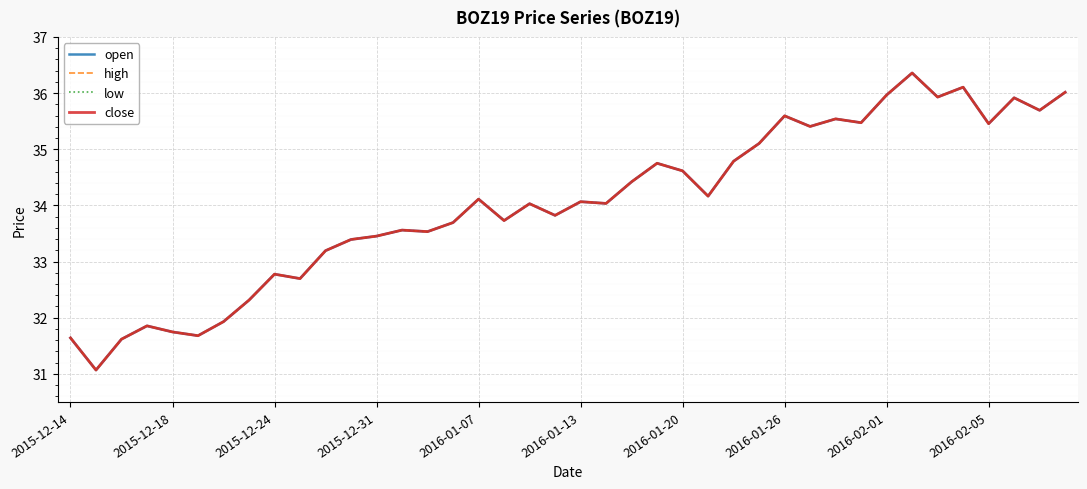

Which series has the widest spread of values?

open